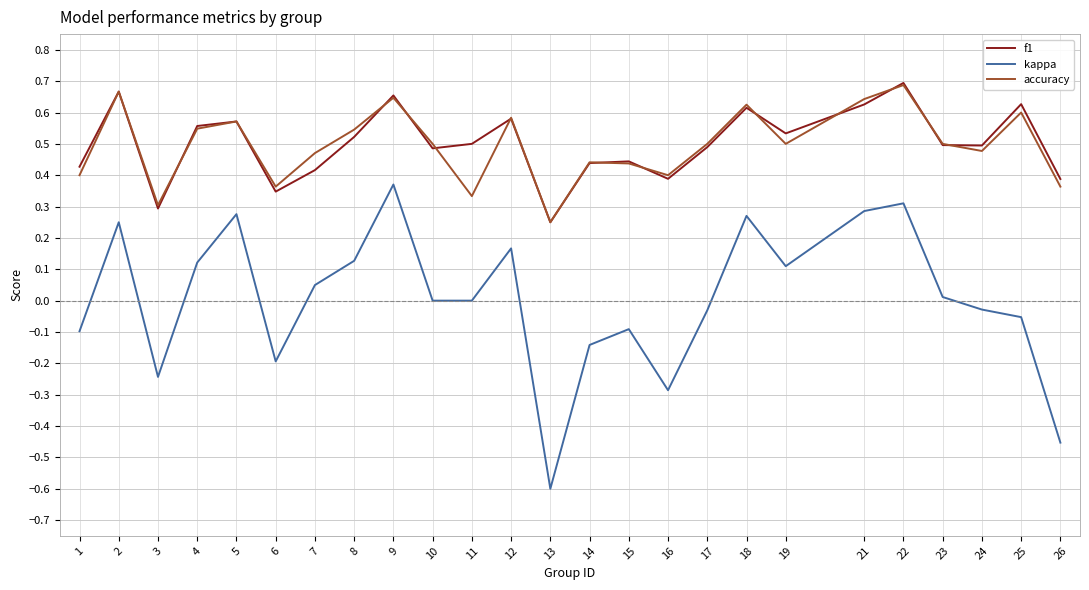

True or false: accuracy and kappa cross at least once.

False